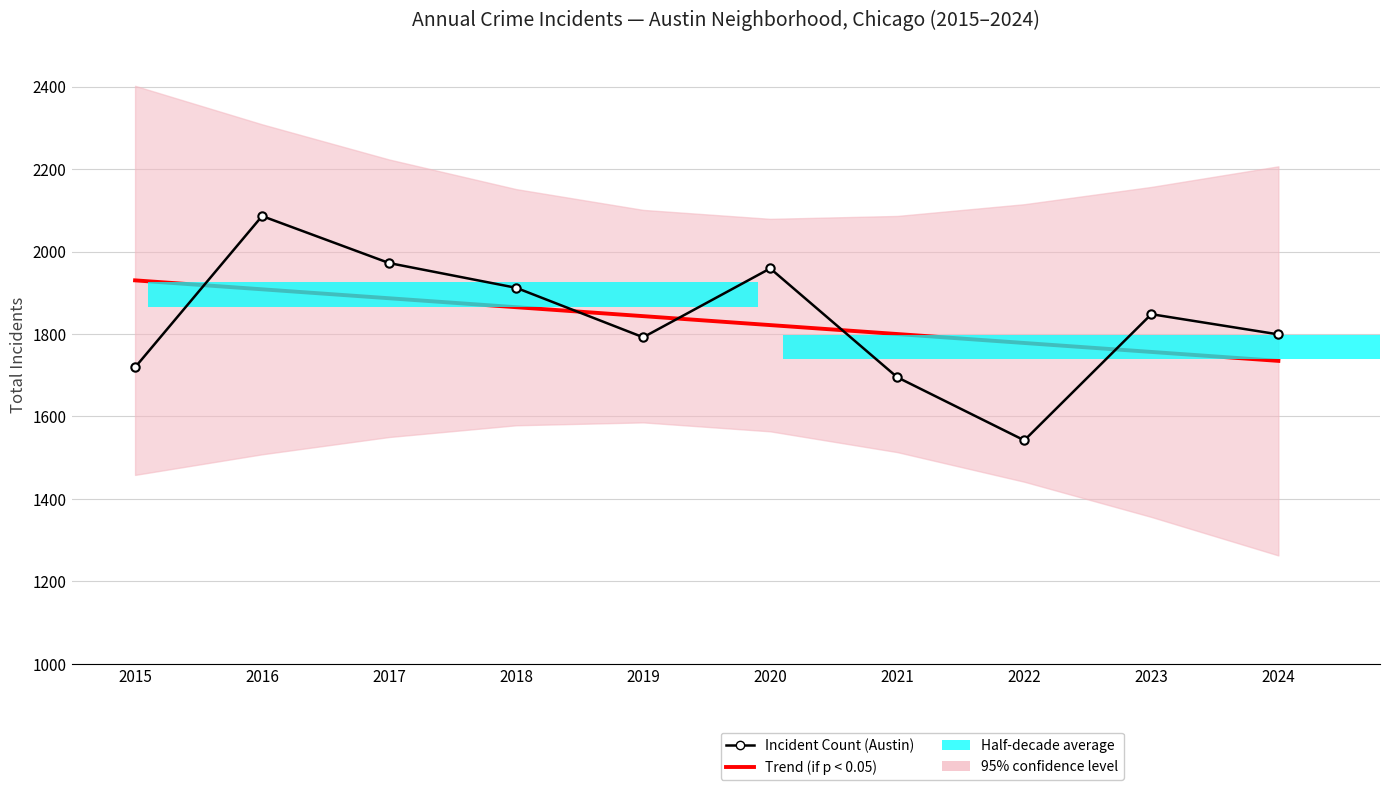

What is the spread (max minus min) of values at 2017?

85.4